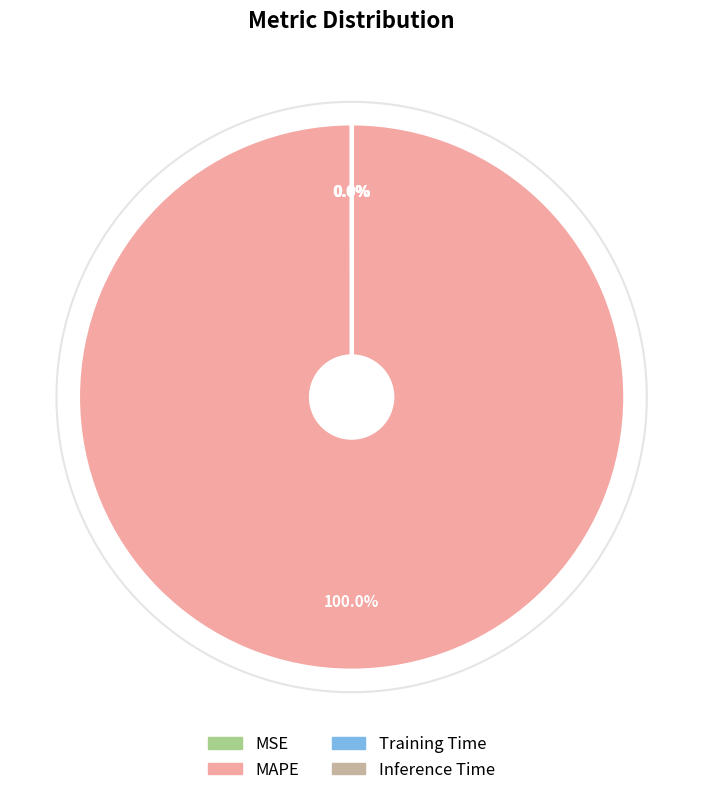

Do Inference Time and MAPE together represent more than half of the pie?

Yes